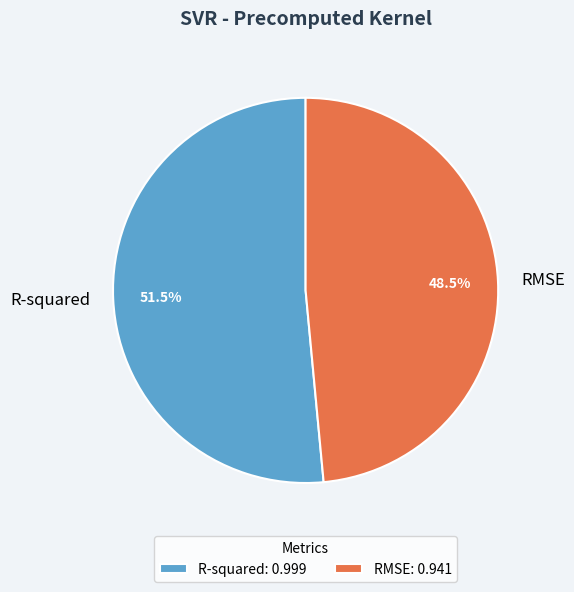

Does RMSE account for over 50% of the chart?

No